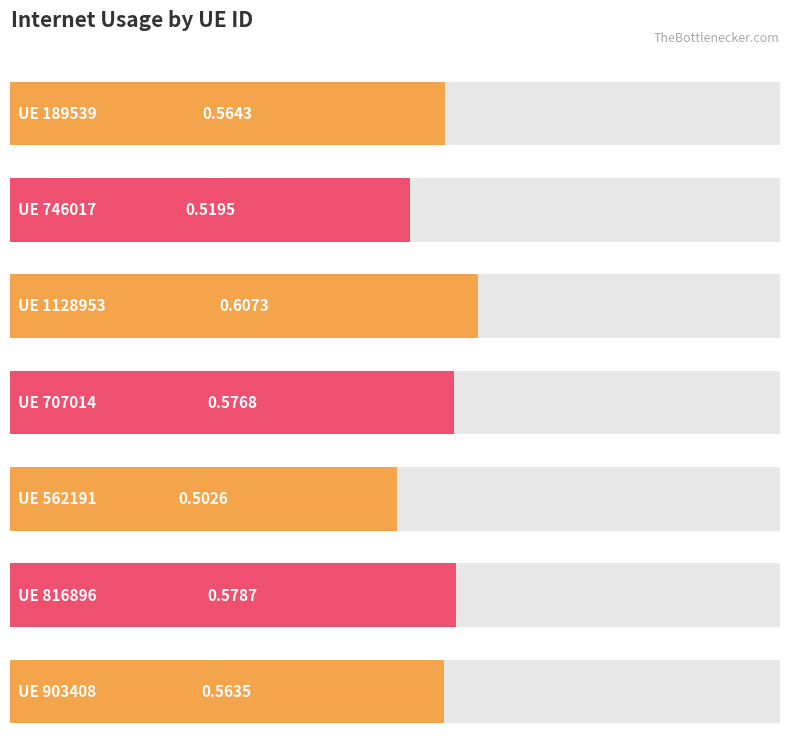

How many distinct data groups are displayed?

1